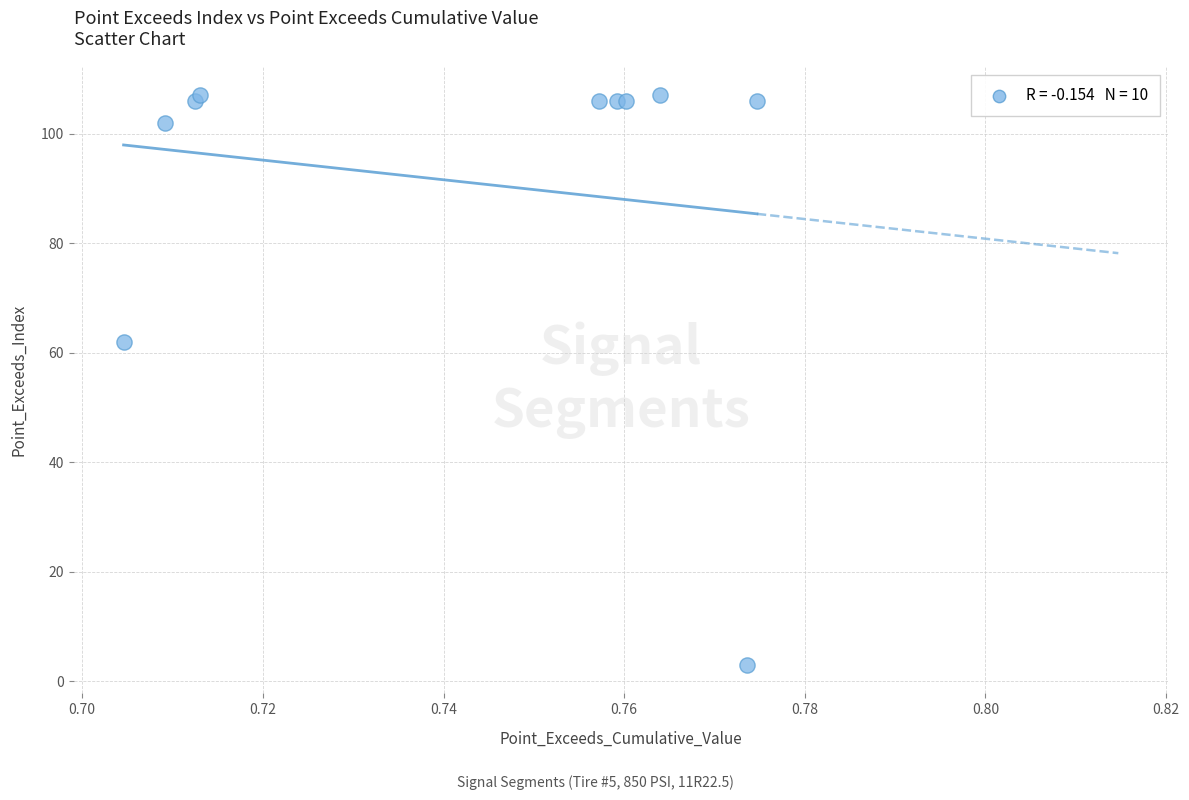

What Y value in the scatter plot is closest to 55?

62